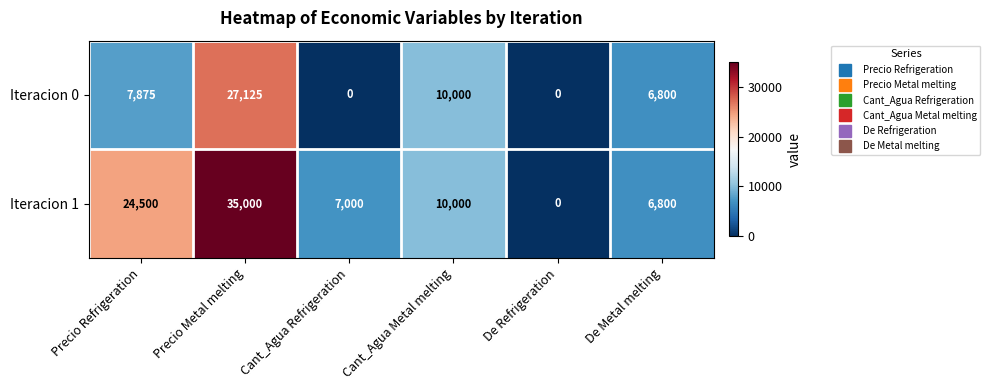

At which category is the sum across all series the highest?

Precio Metal melting